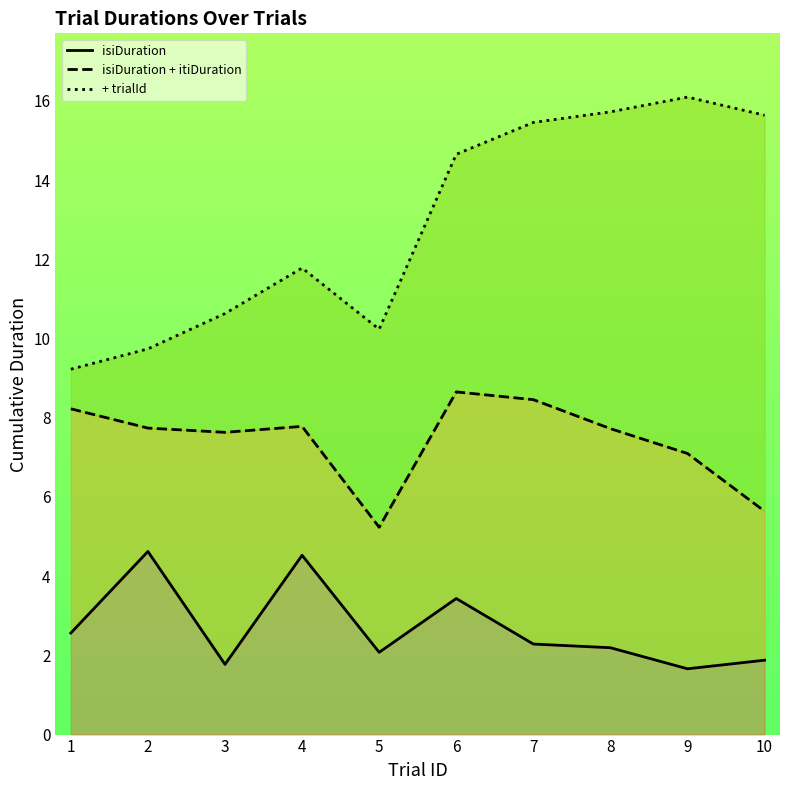

How many isiDuration values are between 1 and 3?

7